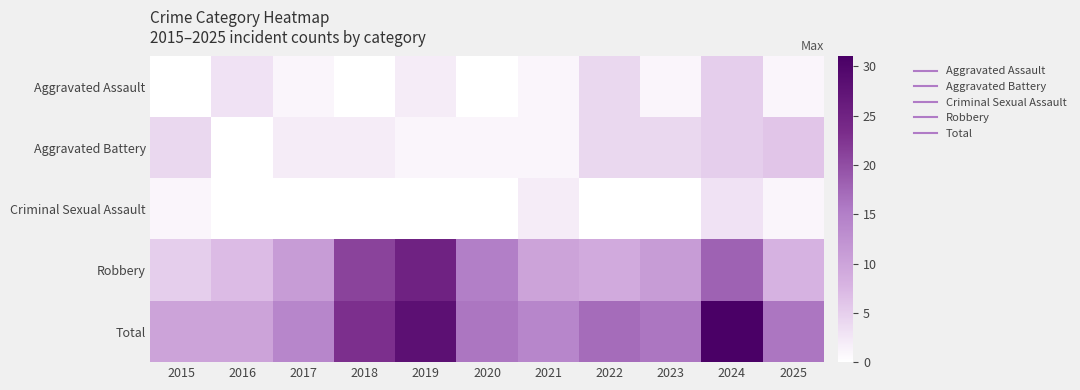

Reading left to right, transcribe all the data shown in this chart.

Aggravated Assault: 2015=0	2016=3	2017=1	2018=0	2019=2	2020=0	2021=1	2022=4	2023=1	2024=5	2025=1
Aggravated Battery: 2015=4	2016=0	2017=2	2018=2	2019=1	2020=1	2021=1	2022=4	2023=4	2024=5	2025=6
Criminal Sexual Assault: 2015=1	2016=0	2017=0	2018=0	2019=0	2020=0	2021=2	2022=0	2023=0	2024=3	2025=1
Robbery: 2015=5	2016=7	2017=11	2018=21	2019=25	2020=15	2021=10	2022=9	2023=11	2024=18	2025=8
Total: 2015=10	2016=10	2017=14	2018=23	2019=28	2020=16	2021=14	2022=17	2023=16	2024=31	2025=16